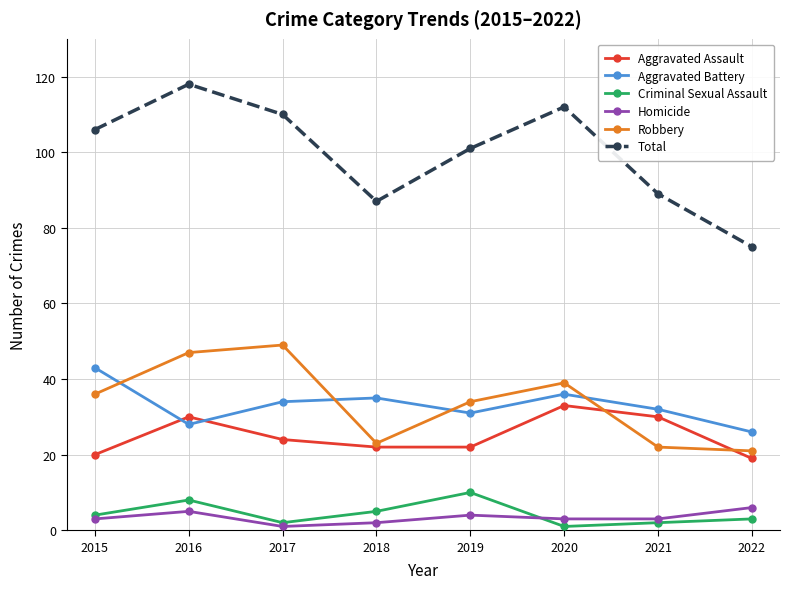

Reading right to left, extract all data points from this chart.

Aggravated Assault: 19	30	33	22	22	24	30	20
Aggravated Battery: 26	32	36	31	35	34	28	43
Criminal Sexual Assault: 3	2	1	10	5	2	8	4
Homicide: 6	3	3	4	2	1	5	3
Robbery: 21	22	39	34	23	49	47	36
Total: 75	89	112	101	87	110	118	106